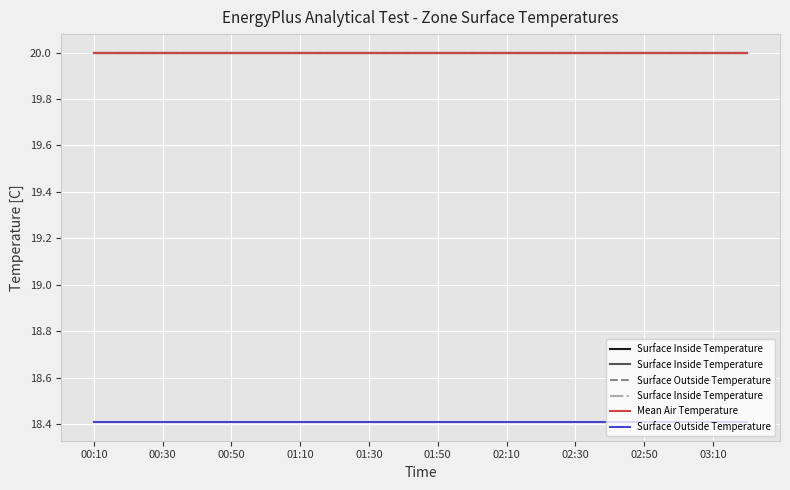

True or false: Surface Inside Temperature and Surface Outside Temperature cross at least once.

False